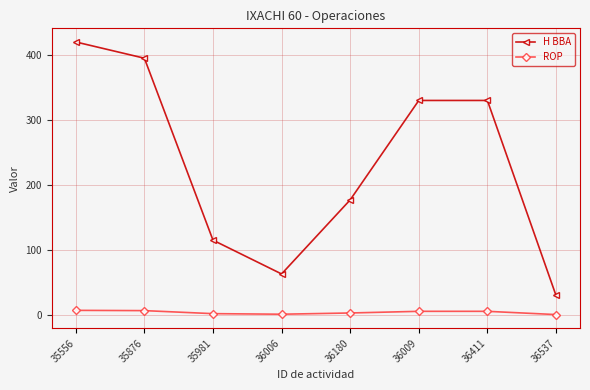

Between 35981 and 36006, which series saw the biggest shift?

H BBA